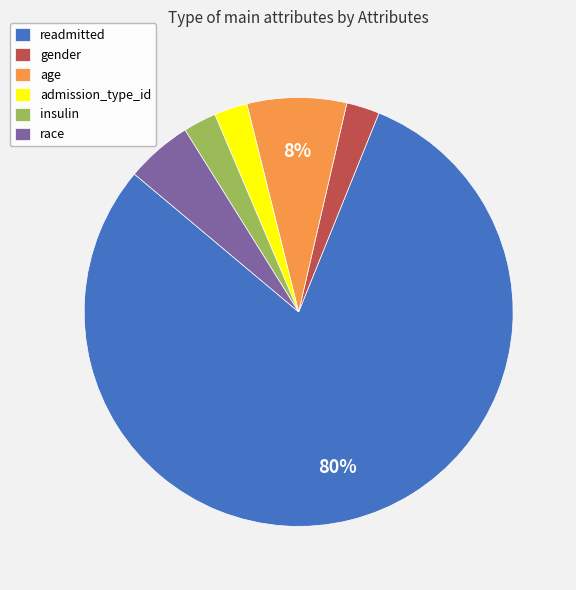

To the nearest percent, what is the average slice percentage?

17%